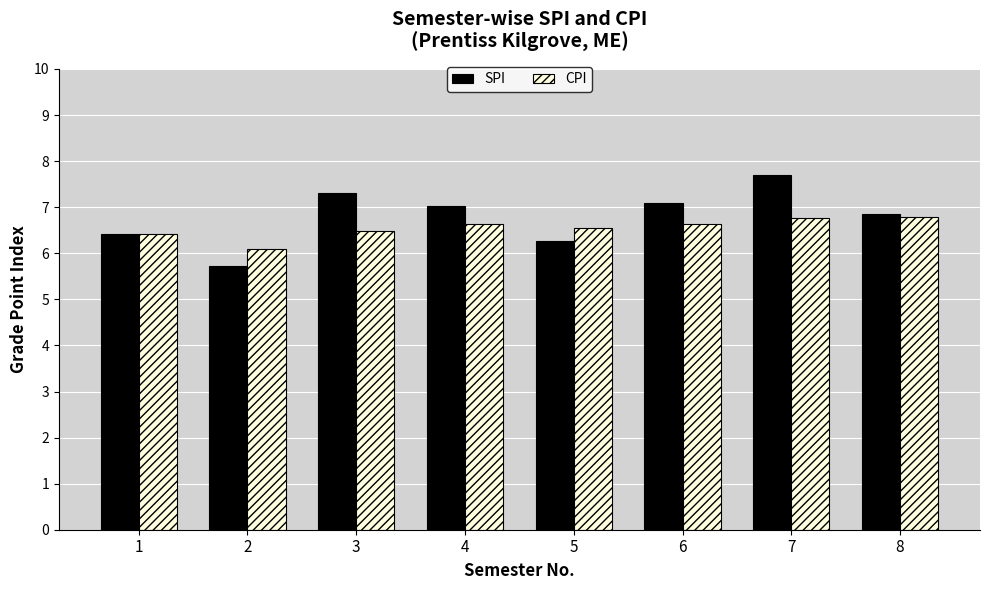

At how many categories does at least one series exceed 5?

8